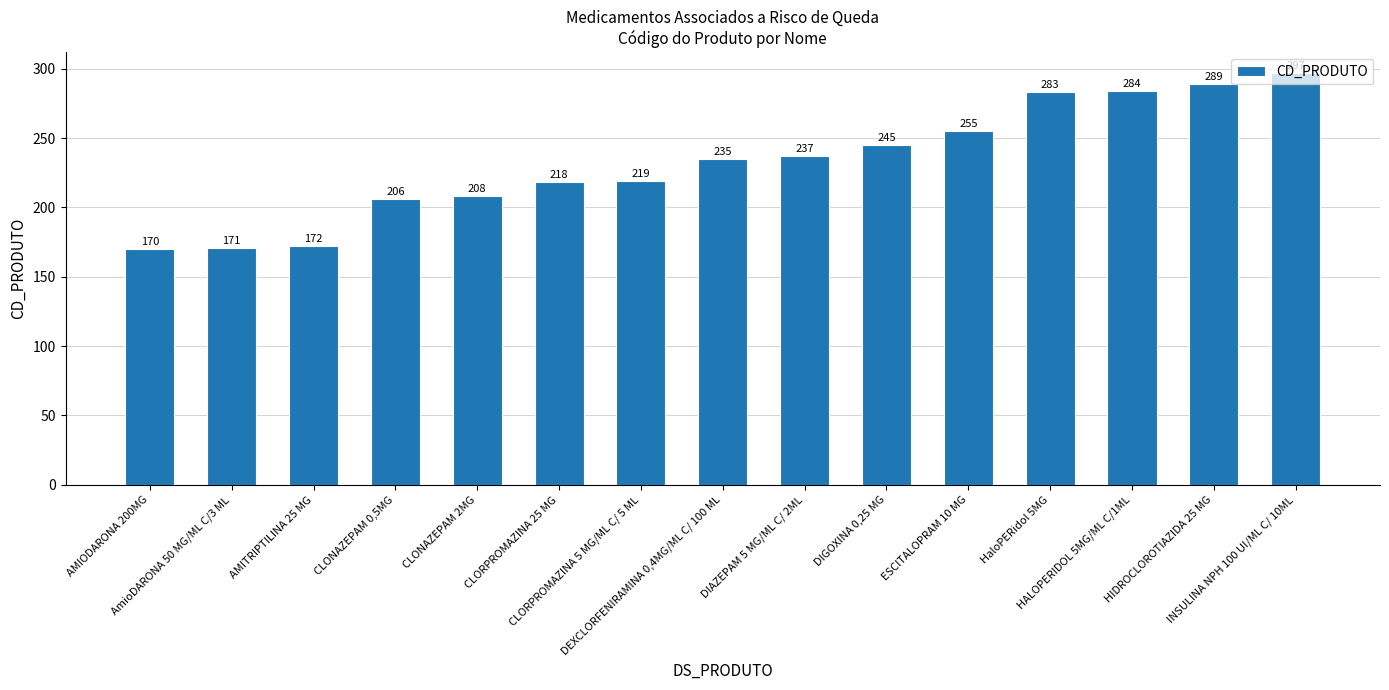

The chart shows a value of 95 at ESCITALOPRAM 10 MG. True or false?

False